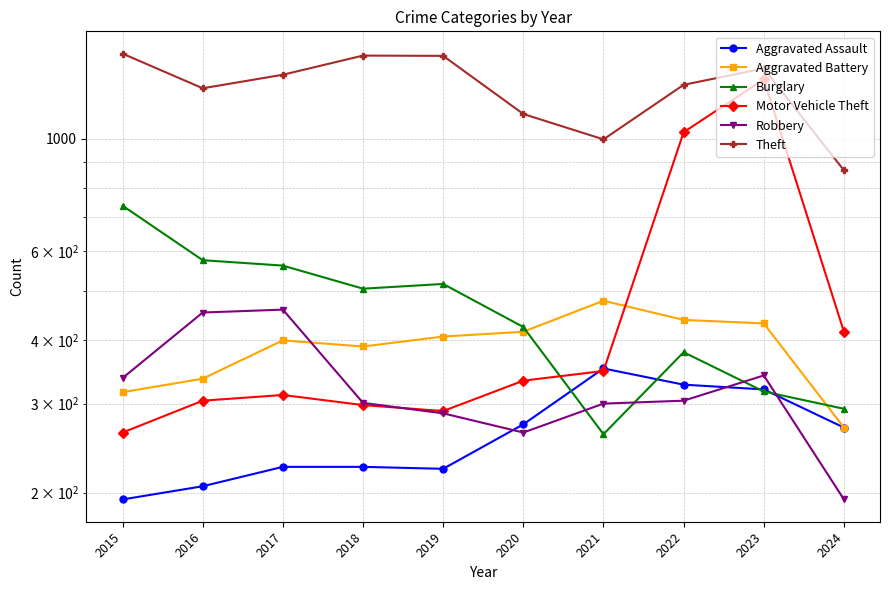

Where do Robbery and Aggravated Battery first cross each other?

2017 and 2018